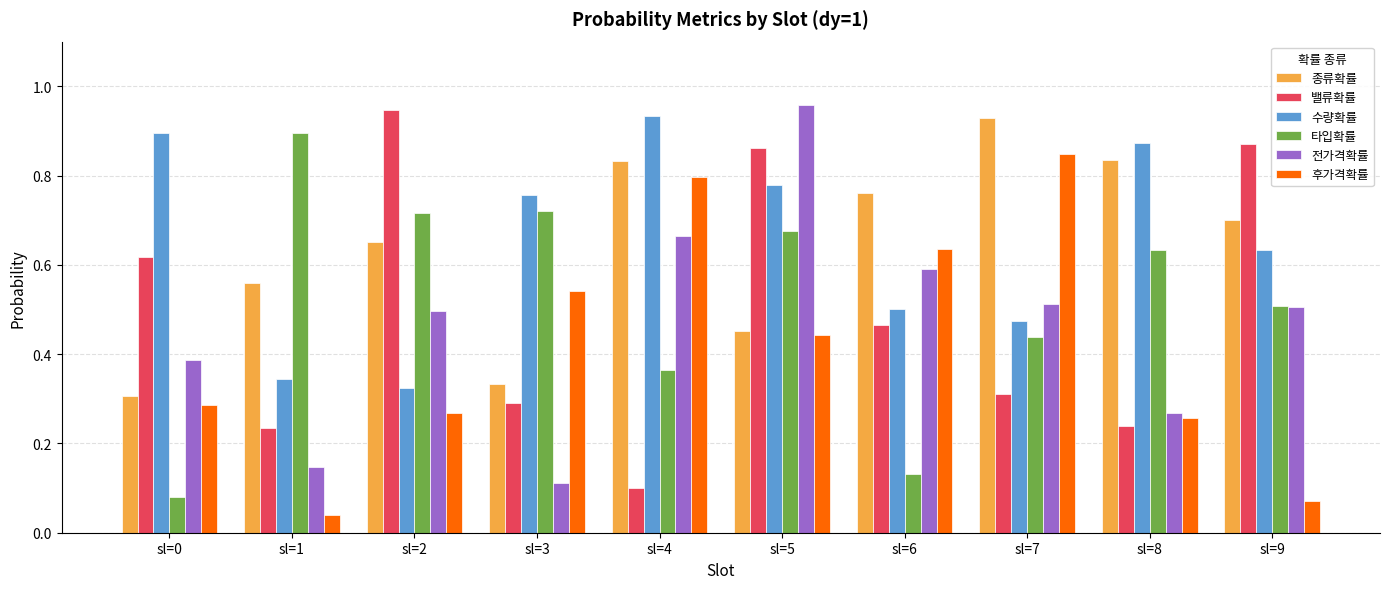

What is the sum of all 종류확률 values?

6.4